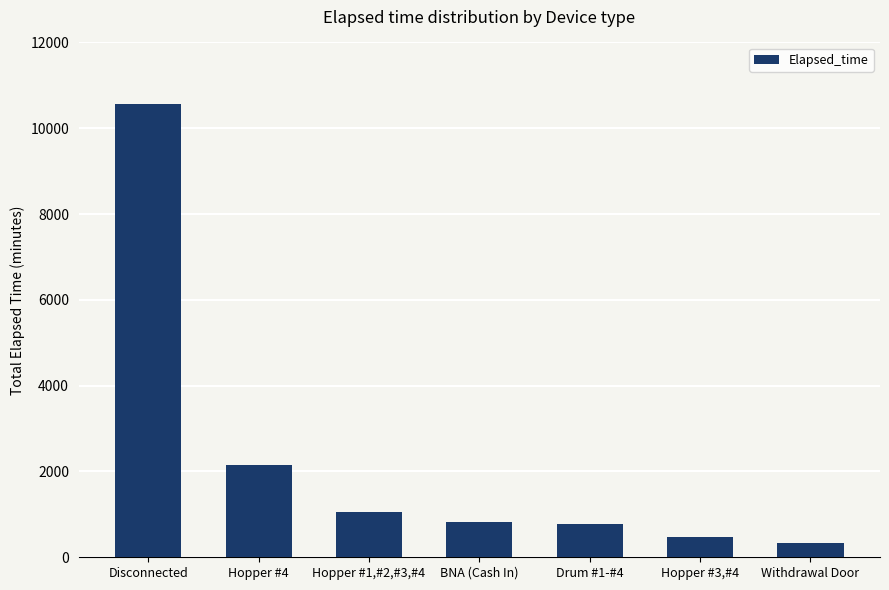

What is the ratio of the value at Drum #1-#4 to the value at Disconnected?

0.1